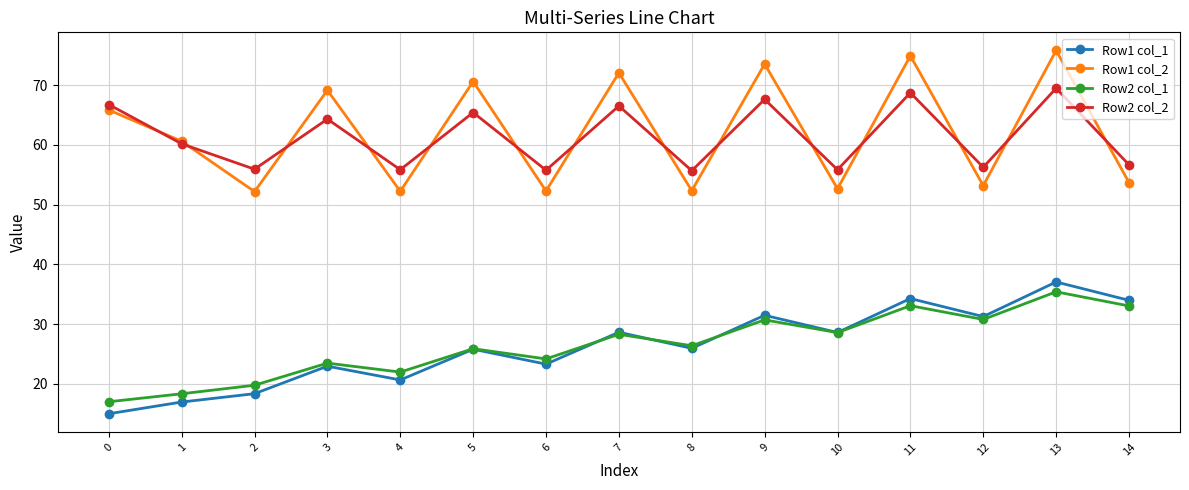

Which series has the largest range (max minus min)?

Row1 col_2